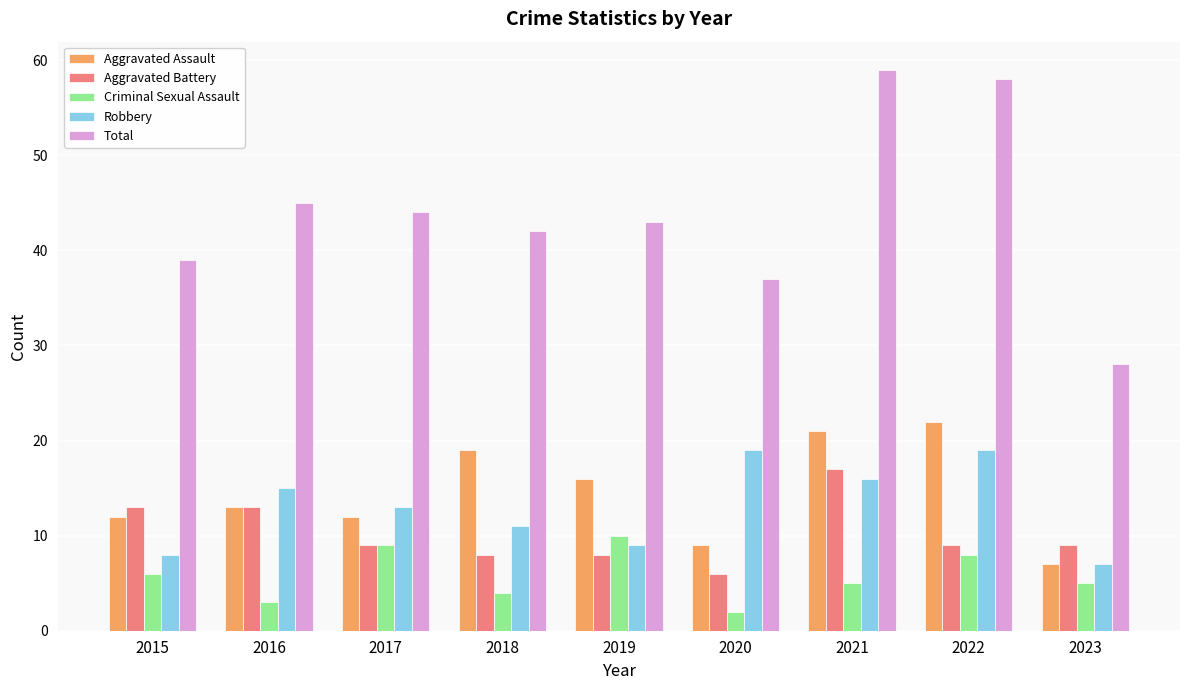

What is the difference between the highest and lowest values at 2016?

42